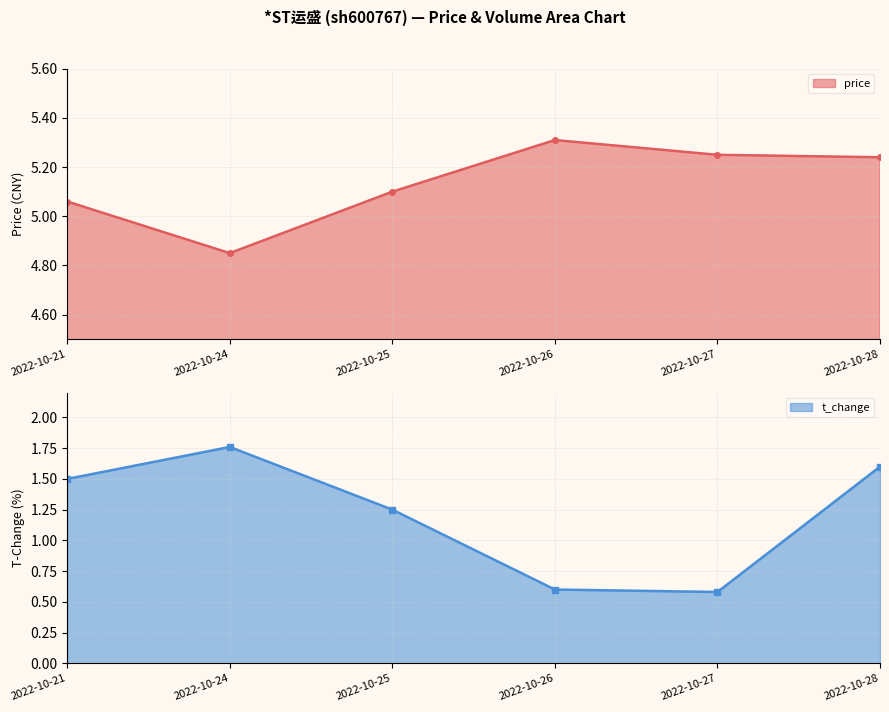

What is the value of the volume point at the 4th from the left?

0.6